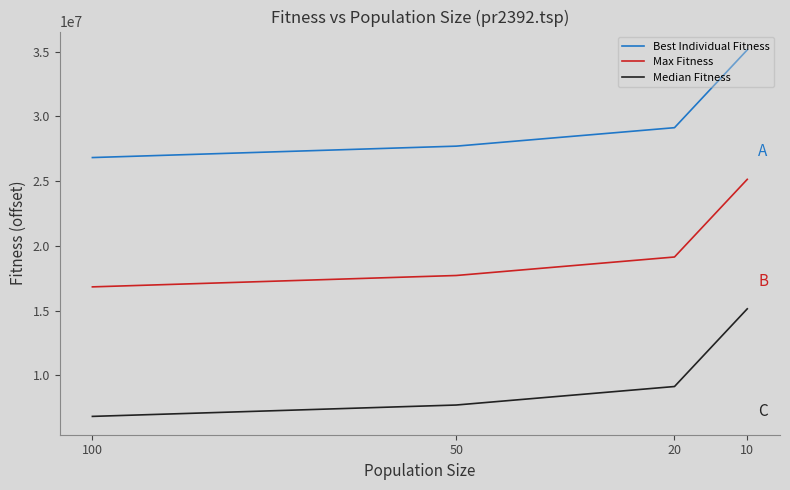

How many distinct data groups are displayed?

3